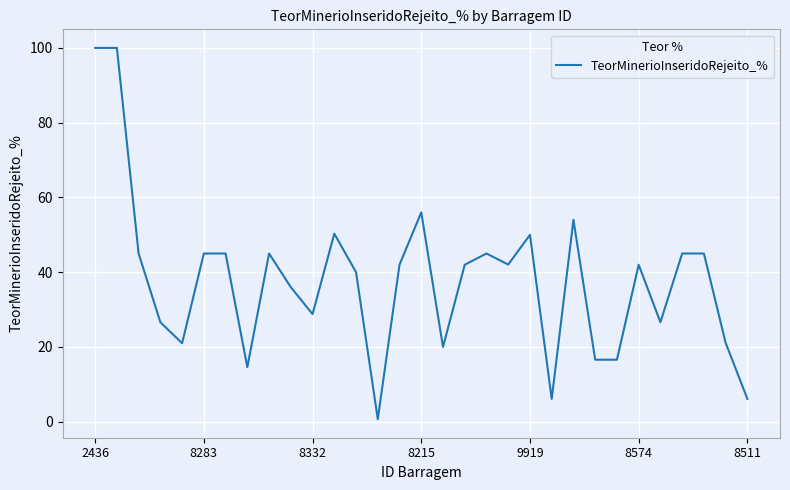

What is the maximum value shown in the chart?

100.0